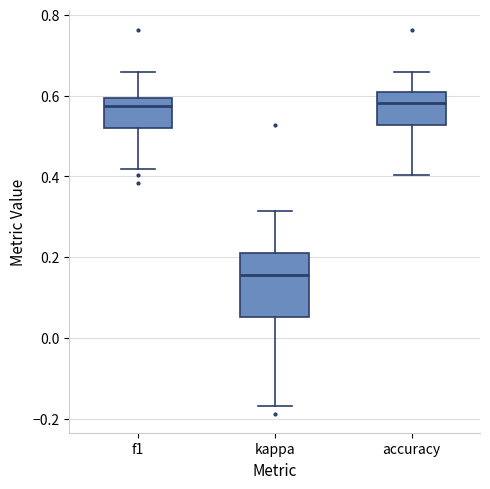

Comparing the boxes themselves (not the whiskers), which one is the tallest?

kappa